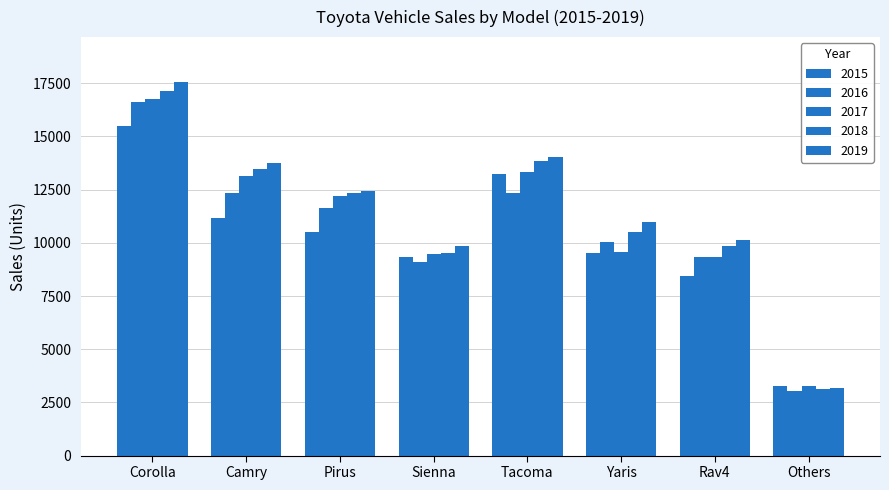

Count the number of data series in this chart.

5